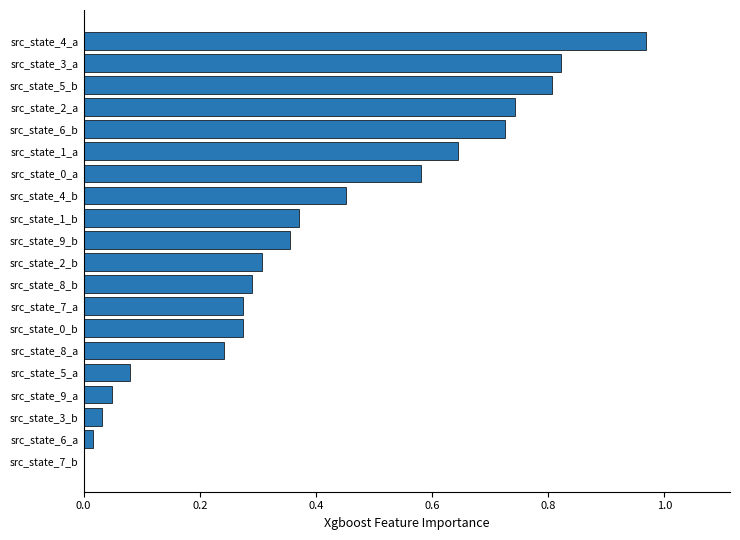

What is the sum of all values?

8.0